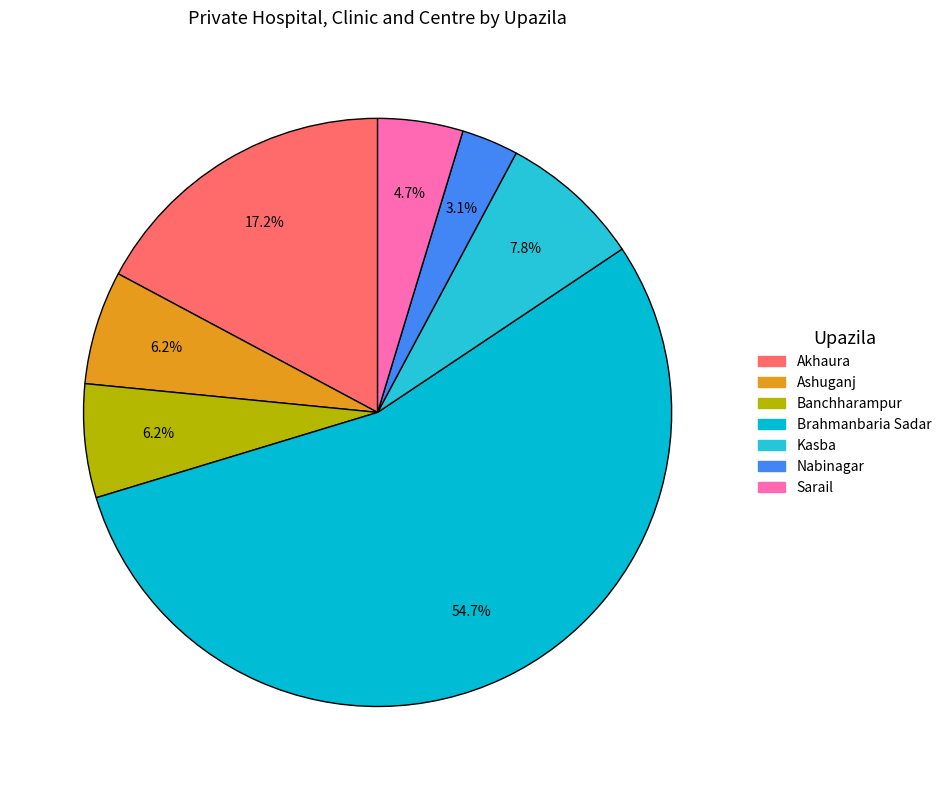

Which slice is the largest?

Brahmanbaria Sadar